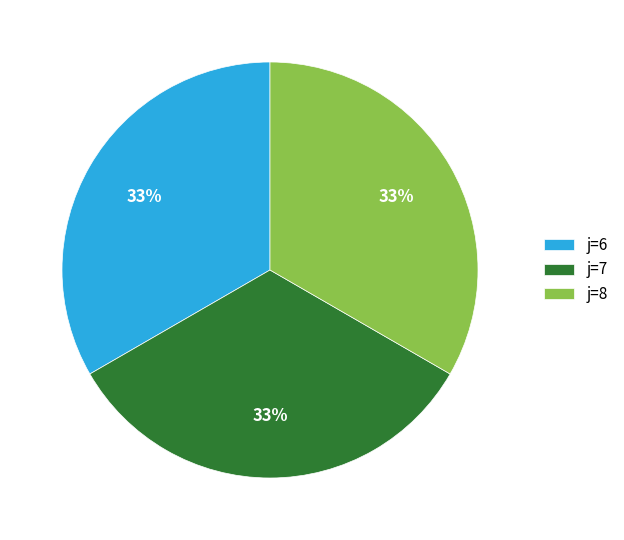

The j=6 slice represents 33% of the pie. True or false?

True